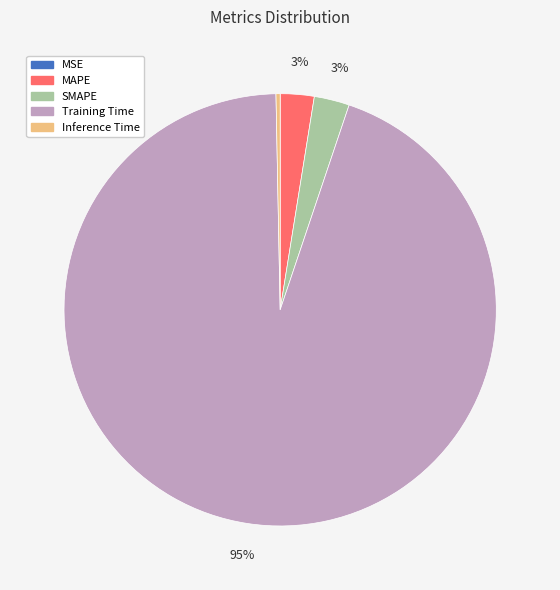

Is the sum of SMAPE and Inference Time greater than half?

No